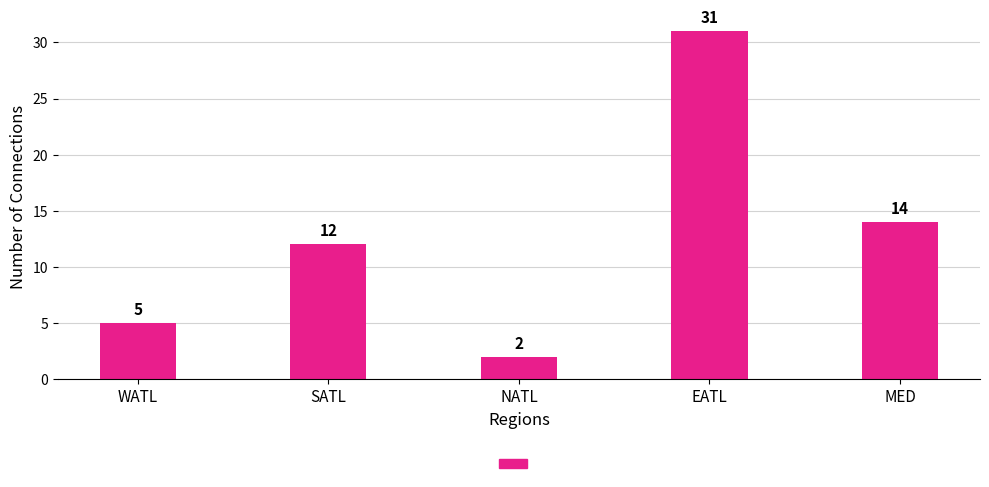

What is the difference between the maximum and minimum values?

29